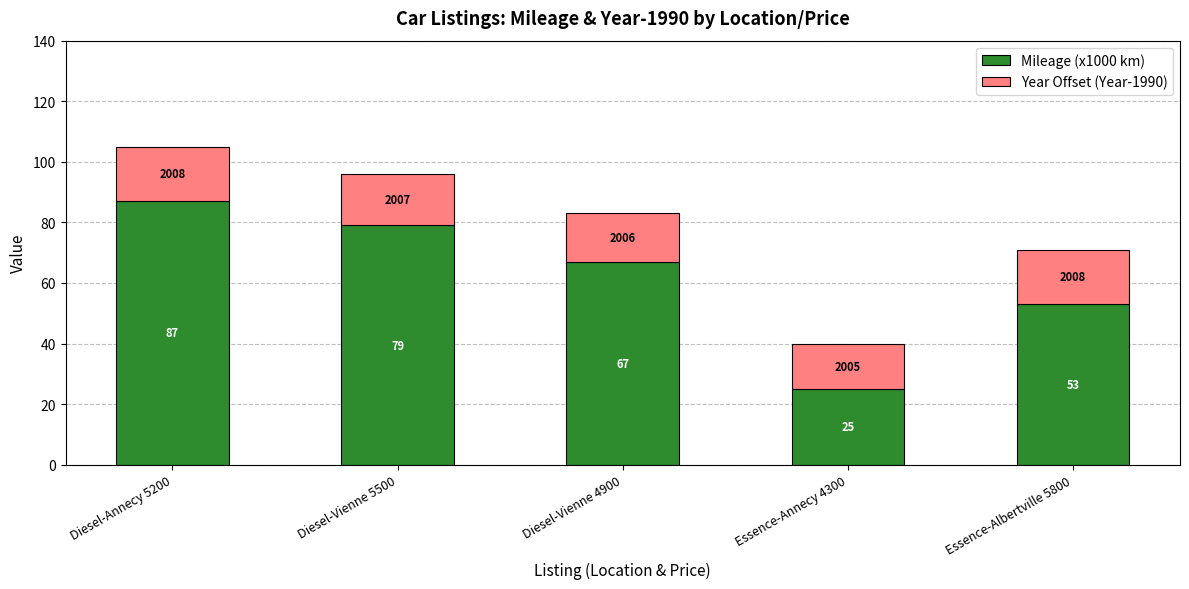

Reading left to right, transcribe the values for Mileage (x1000 km).

Diesel-Annecy 5200=87	Diesel-Vienne 5500=79	Diesel-Vienne 4900=67	Essence-Annecy 4300=25	Essence-Albertville 5800=53